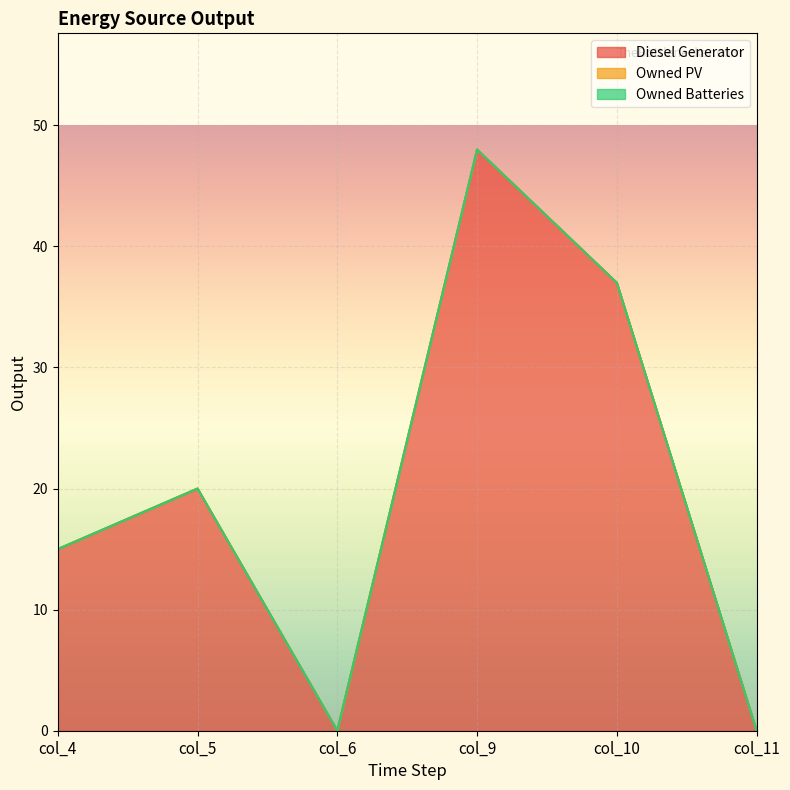

What is the maximum value shown in the chart?

48